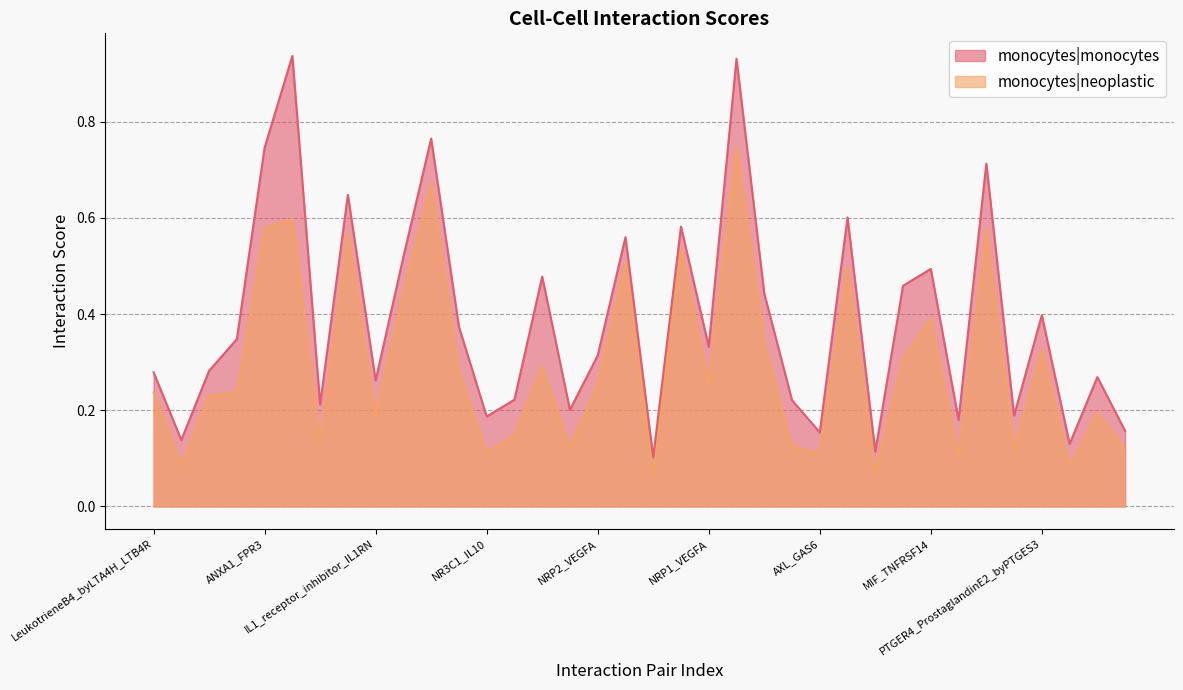

In monocytes|monocytes, how many points are higher than both neighbors (excluding endpoints)?

12